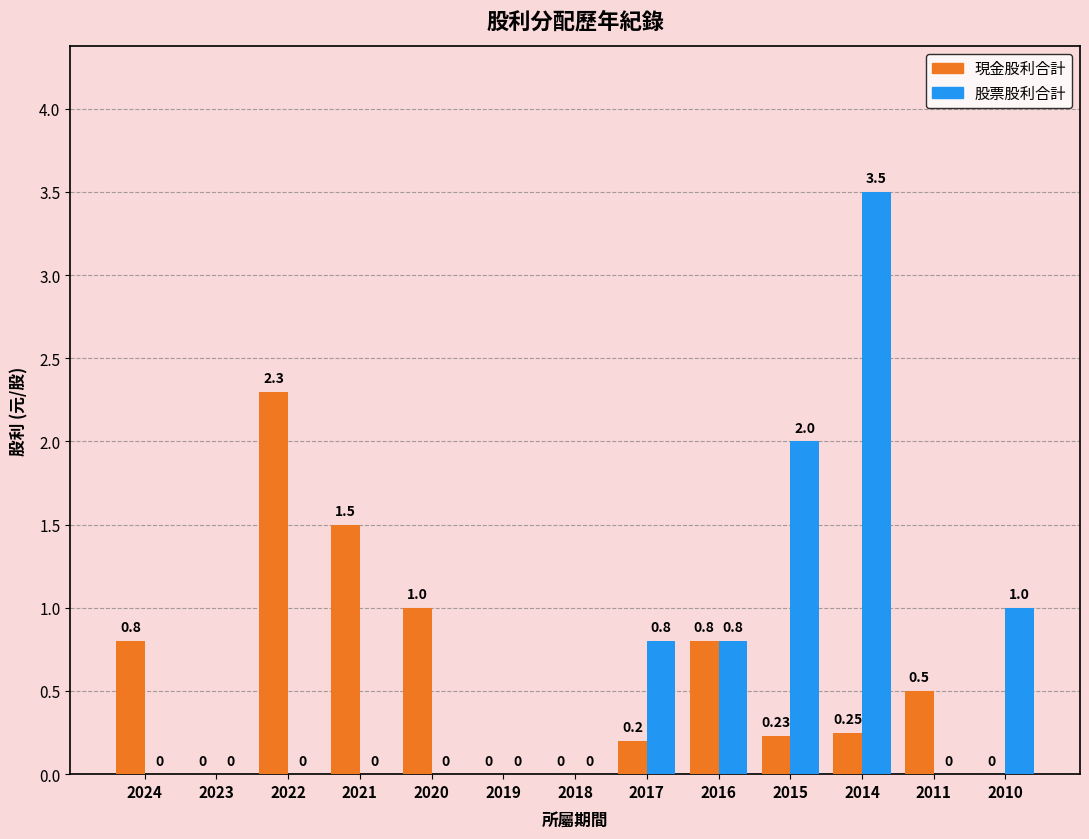

Is the value of 股票股利合計 at 2010 greater than the value of 現金股利合計 at 2010?

Yes